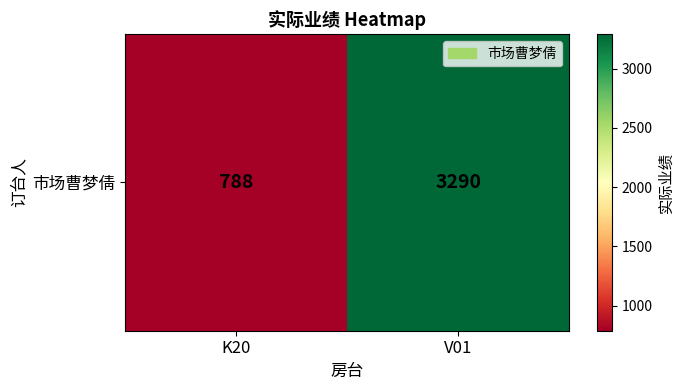

Between K20 and V01, which is larger?

V01